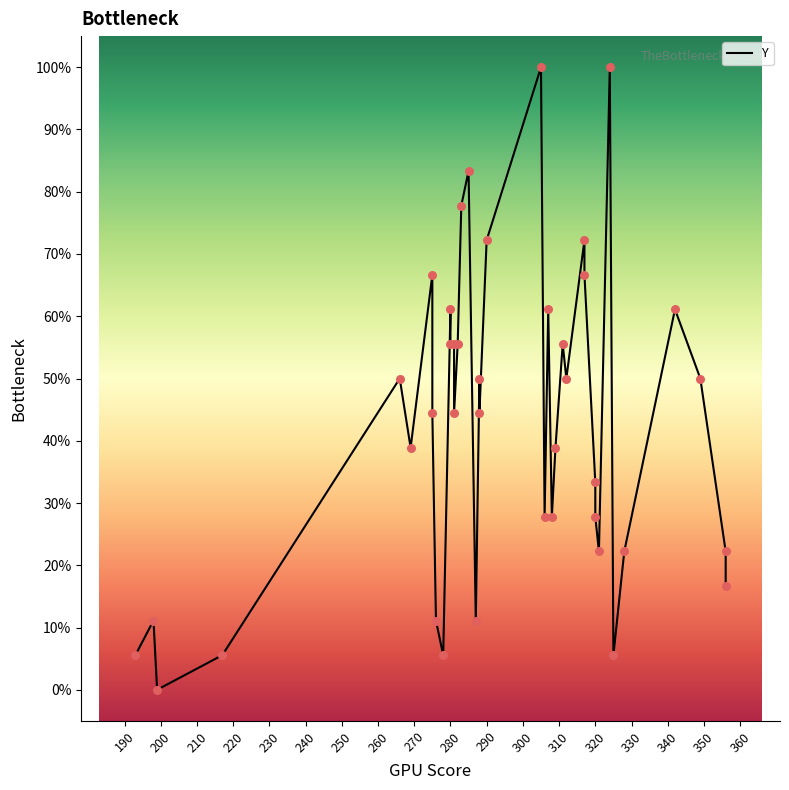

Between 260 and 270, which is larger?

260